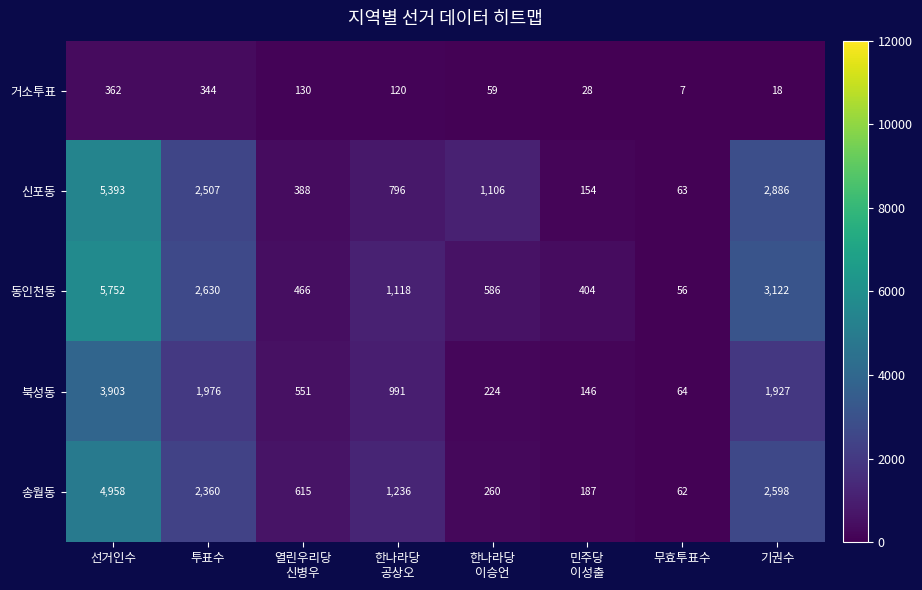

What is the maximum value for 송월동?

4958